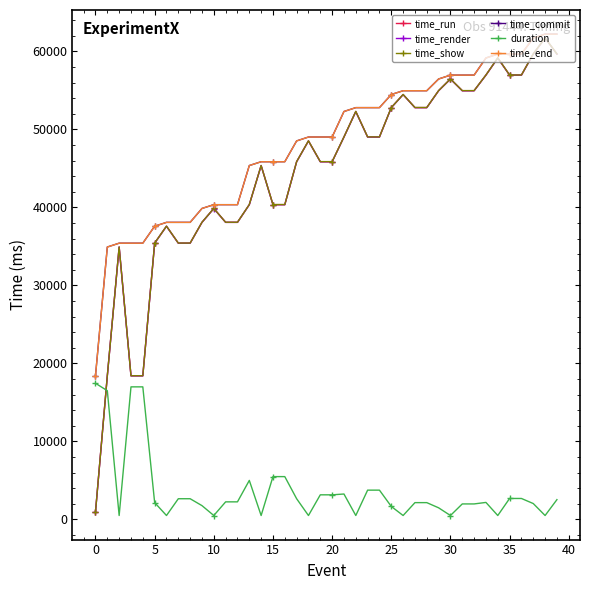

What is the minimum value for time_commit?

18425.7